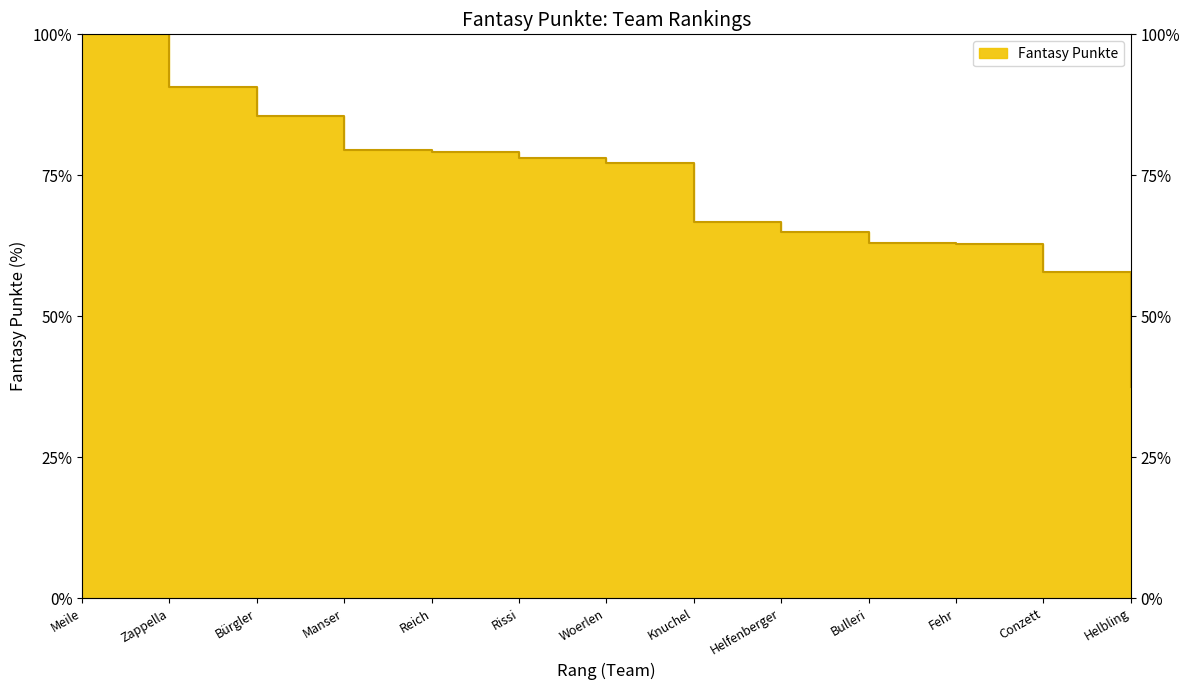

Between Helbling and Helfenberger, which is larger?

Helfenberger